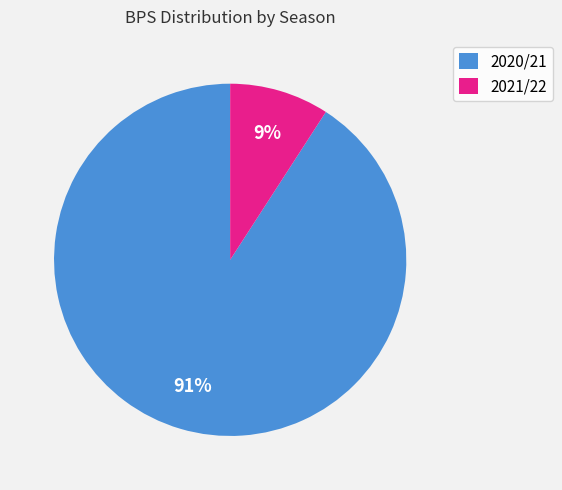

Which slice is the largest?

2020/21